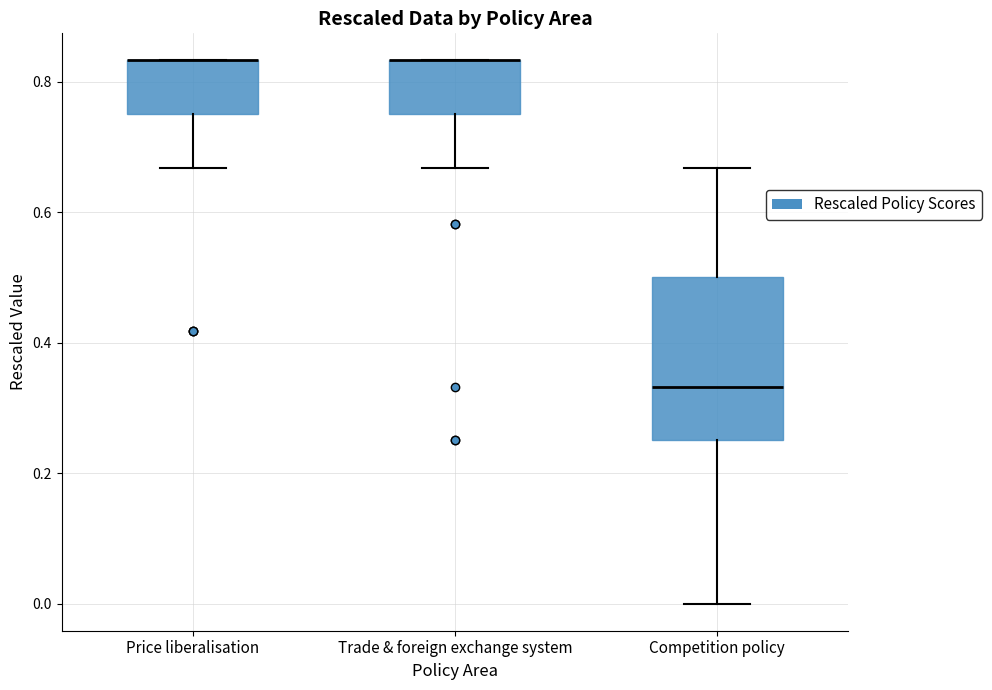

Reading left to right, transcribe this box plot: for each box, give where its median line is, the range the box spans, and where its two whiskers end, as read against the y-axis. The values are not printed on the chart, so give them approximately, as read against the axis.

Price liberalisation: median 0.84 (drawn on the box's upper edge), box 0.76 to 0.84, whiskers 0.66 to 0.84
Trade & foreign exchange system: median 0.84 (drawn on the box's upper edge), box 0.76 to 0.84, whiskers 0.66 to 0.84
Competition policy: median 0.34, box 0.26 to 0.50, whiskers 0.00 to 0.66